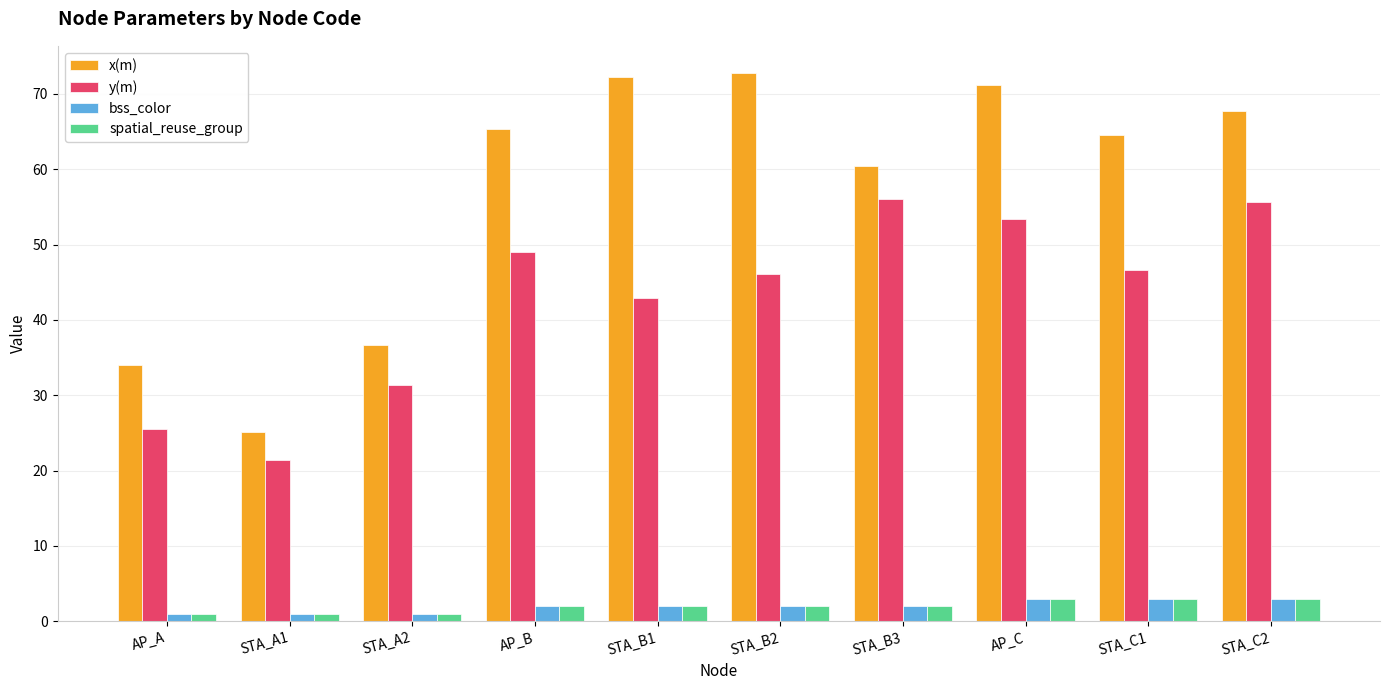

At how many categories does at least one series exceed 56?

7